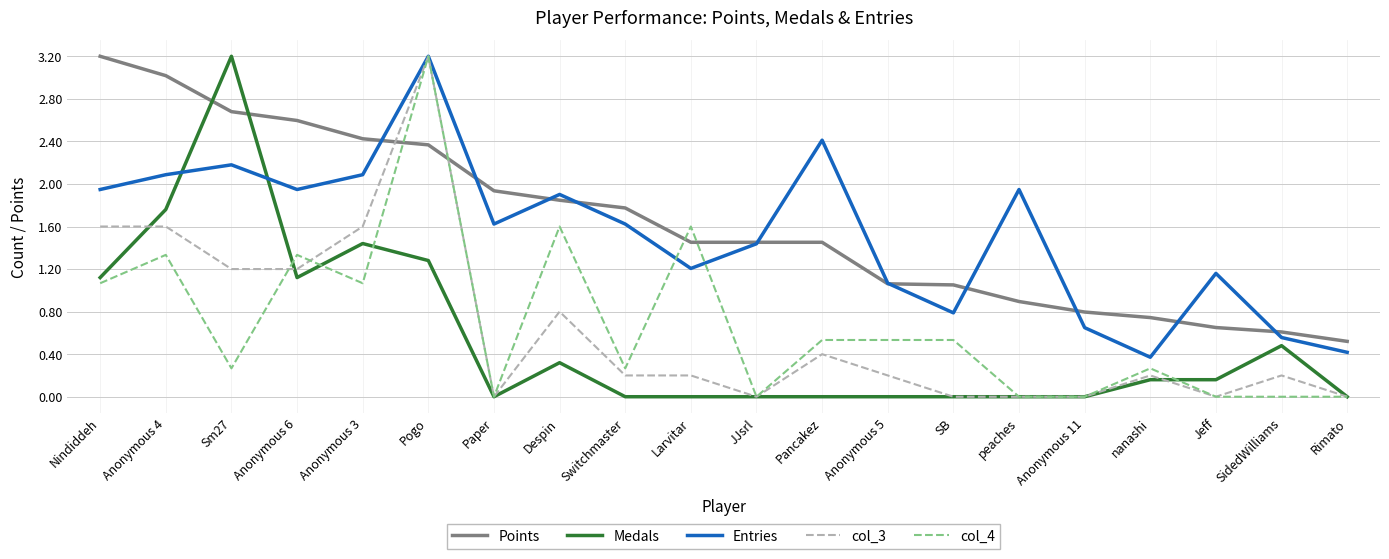

The value of Entries at Paper is 1.6. True or false?

True